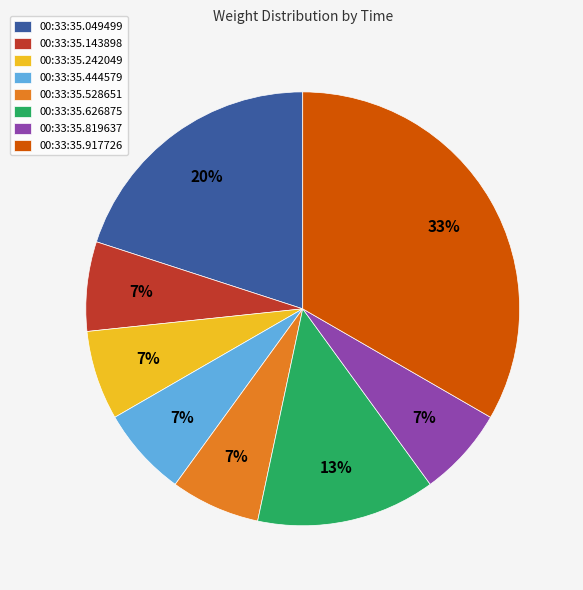

Is it true that 00:33:35.819637 is 1% of the pie?

False